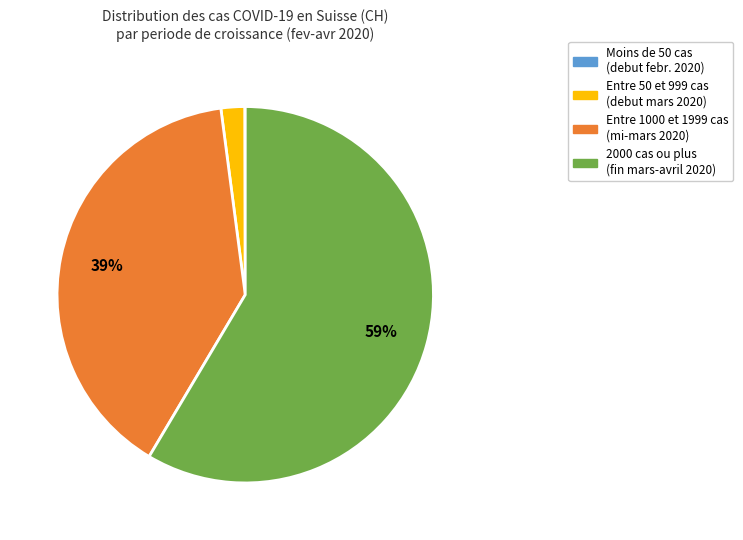

To the nearest percent, what is the average slice percentage?

25%